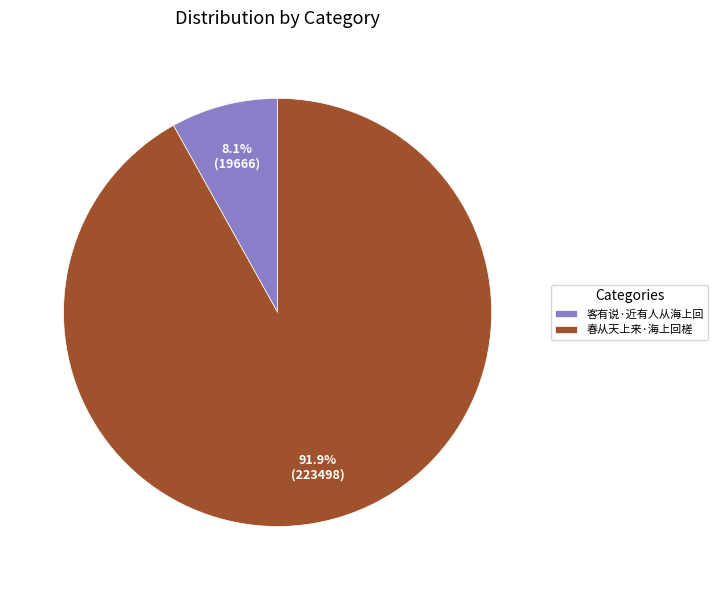

To the nearest percent, what is the combined percentage of 客有说·近有人从海上回 and 春从天上来·海上回槎?

100%